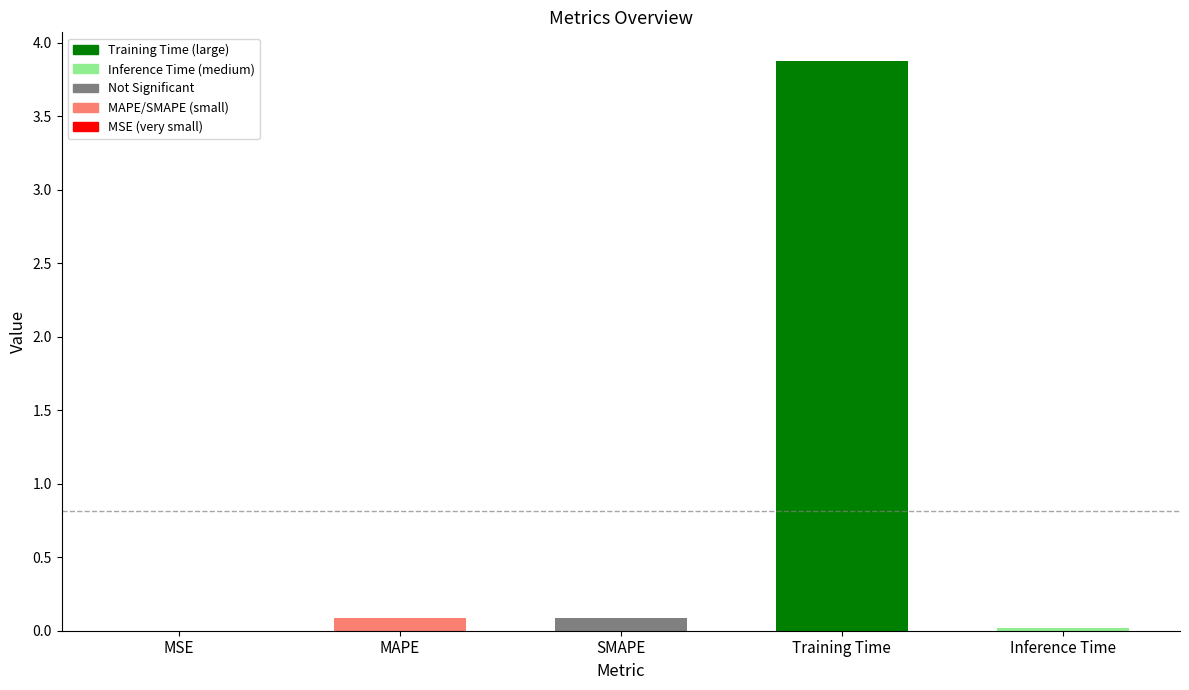

Which label corresponds to the largest value in the chart?

Training Time